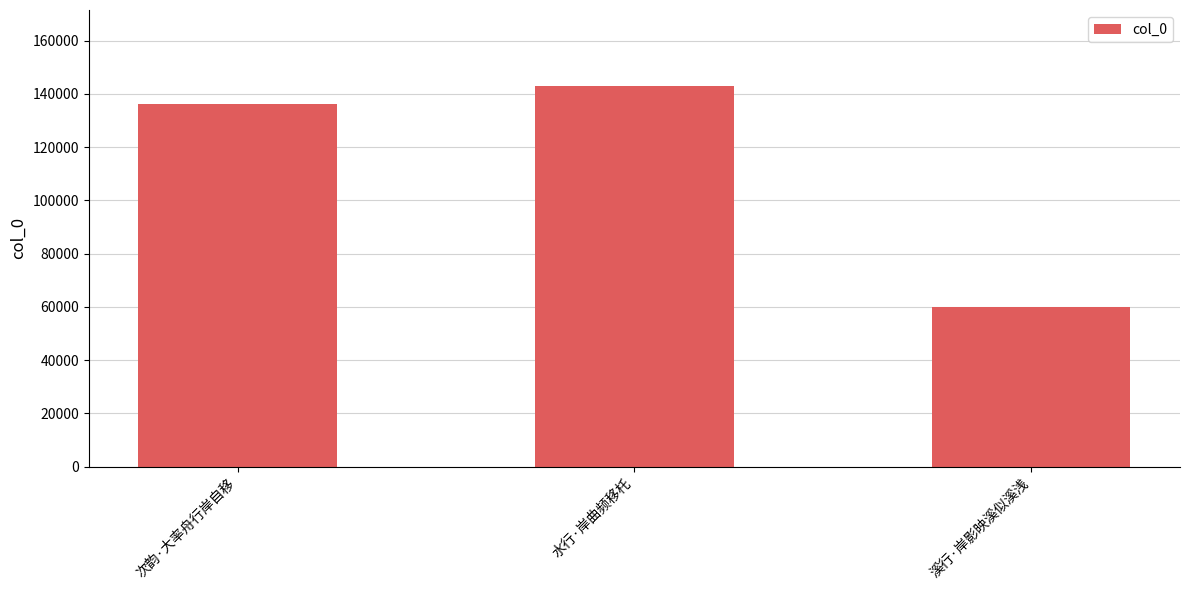

What is the change in value from 次韵·大率舟行岸自移 to 水行·岸曲频移杔?

+6824